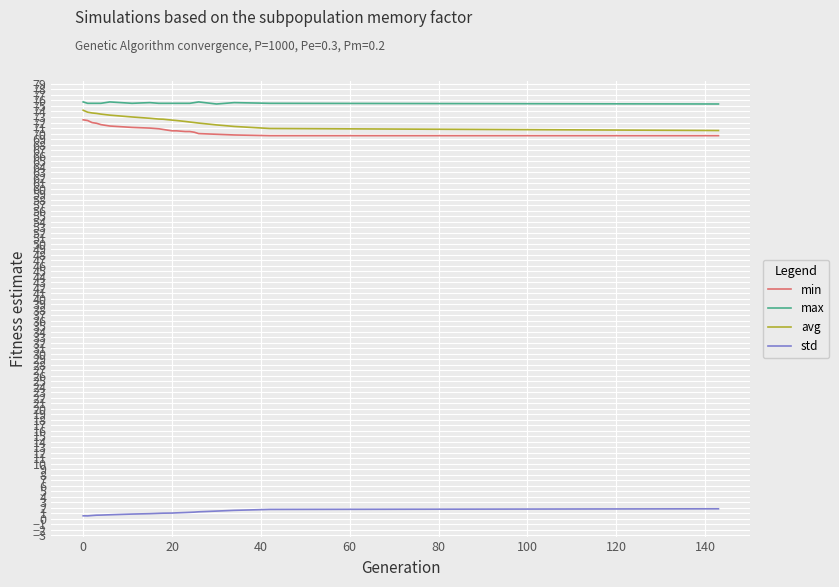

What is the maximum value for max?

75.7